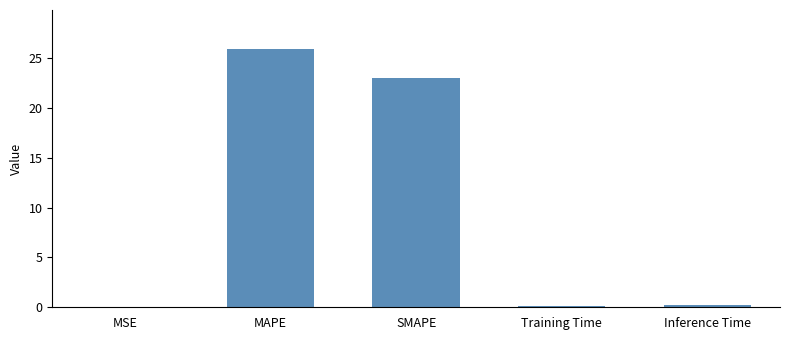

Is it true that the value at MAPE is 25.9?

True